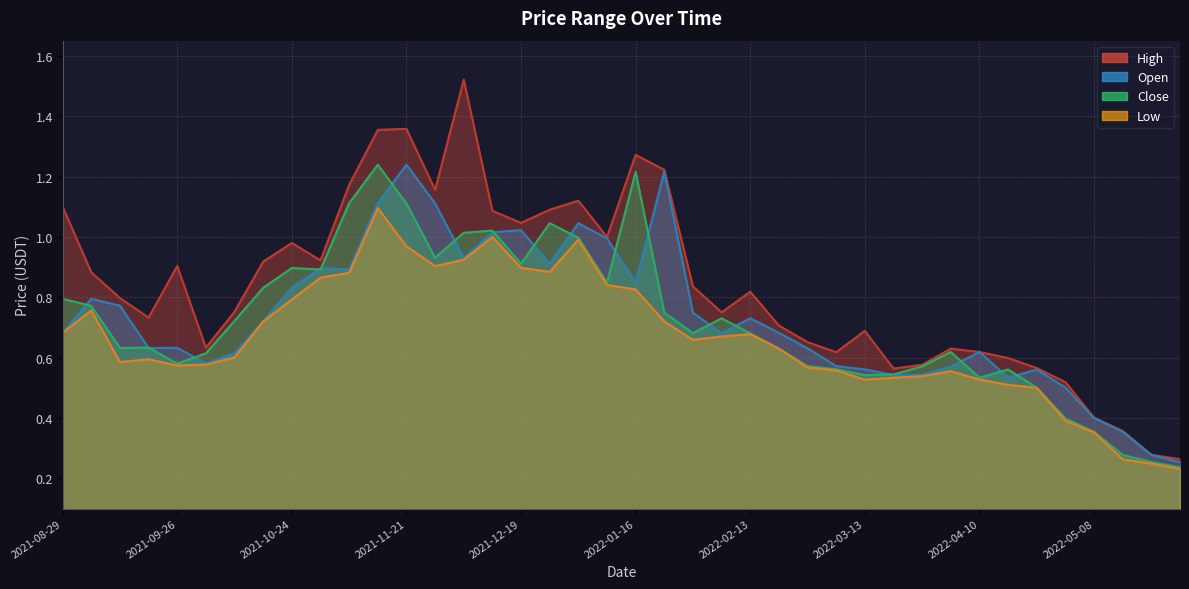

Reading left to right, extract all data points from this chart.

High: 1.1	0.9	0.8	0.7	0.9	0.6	0.8	0.9	1.0	0.9	1.2	1.4	1.4	1.2	1.5	1.1	1.0	1.1	1.1	1.0	1.3	1.2	0.8	0.8	0.8	0.7	0.7	0.6	0.7	0.6	0.6	0.6	0.6	0.6	0.6	0.5	0.4	0.4	0.3	0.3
Open: 0.7	0.8	0.8	0.6	0.6	0.6	0.6	0.7	0.8	0.9	0.9	1.1	1.2	1.1	0.9	1.0	1.0	0.9	1.0	1.0	0.8	1.2	0.7	0.7	0.7	0.7	0.6	0.6	0.6	0.5	0.5	0.6	0.6	0.5	0.6	0.5	0.4	0.4	0.3	0.3
Close: 0.8	0.8	0.6	0.6	0.6	0.6	0.7	0.8	0.9	0.9	1.1	1.2	1.1	0.9	1.0	1.0	0.9	1.0	1.0	0.8	1.2	0.7	0.7	0.7	0.7	0.6	0.6	0.6	0.5	0.5	0.6	0.6	0.5	0.6	0.5	0.4	0.4	0.3	0.3	0.2
Low: 0.7	0.8	0.6	0.6	0.6	0.6	0.6	0.7	0.8	0.9	0.9	1.1	1.0	0.9	0.9	1.0	0.9	0.9	1.0	0.8	0.8	0.7	0.7	0.7	0.7	0.6	0.6	0.6	0.5	0.5	0.5	0.6	0.5	0.5	0.5	0.4	0.4	0.3	0.2	0.2